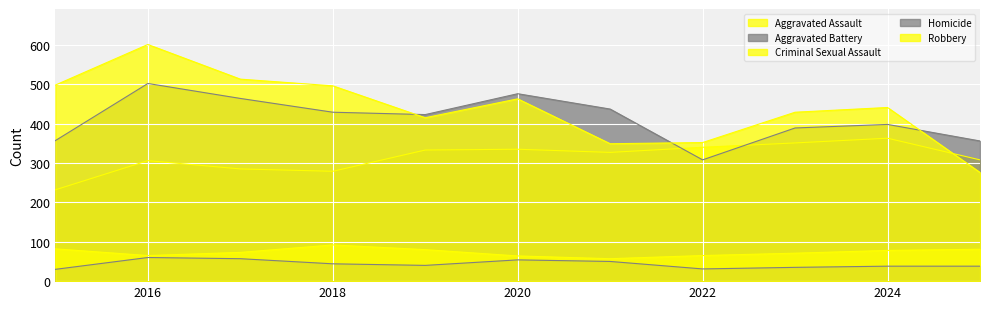

Reading right to left, what are all the values shown in this chart?

Aggravated Assault: 2025=308	2024=363	2023=351	2022=340	2021=327	2020=335	2019=333	2018=279	2017=285	2016=306	2015=232
Aggravated Battery: 2025=356	2024=398	2023=389	2022=308	2021=437	2020=476	2019=423	2018=429	2017=464	2016=502	2015=357
Criminal Sexual Assault: 2025=81	2024=78	2023=71	2022=65	2021=57	2020=64	2019=80	2018=92	2017=73	2016=65	2015=82
Homicide: 2025=38	2024=38	2023=35	2022=31	2021=50	2020=54	2019=40	2018=44	2017=57	2016=60	2015=30
Robbery: 2025=276	2024=441	2023=429	2022=352	2021=349	2020=463	2019=415	2018=496	2017=513	2016=601	2015=498